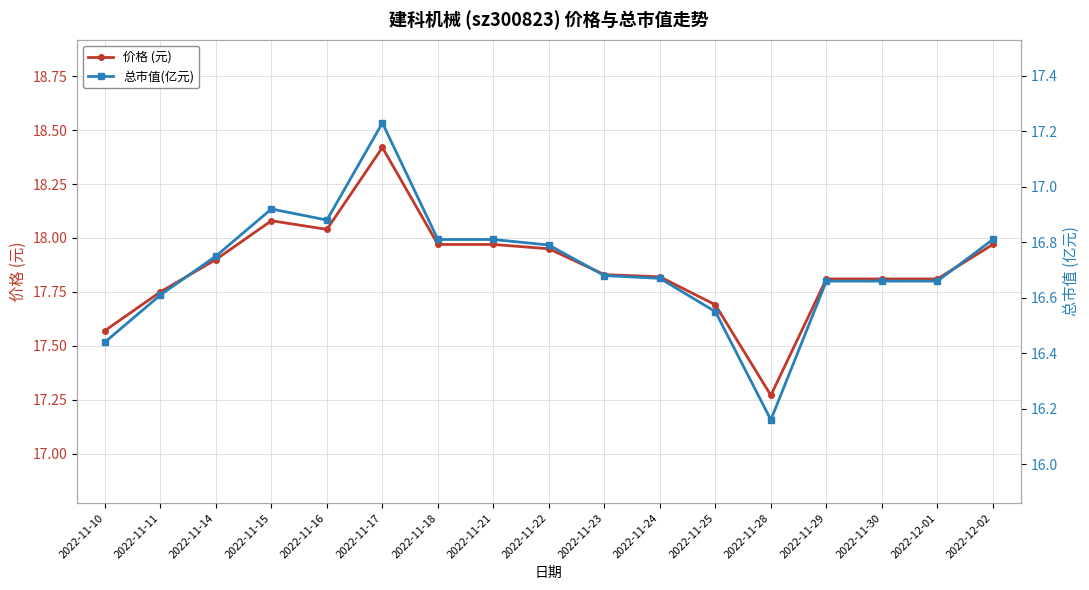

Rank the series by their maximum value, from highest to lowest.

价格 (元), 总市值(亿元)